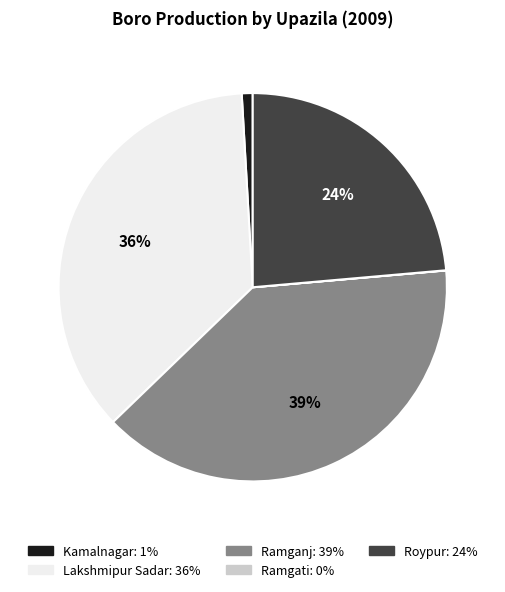

True or false: Ramganj accounts for 44% of the total.

False